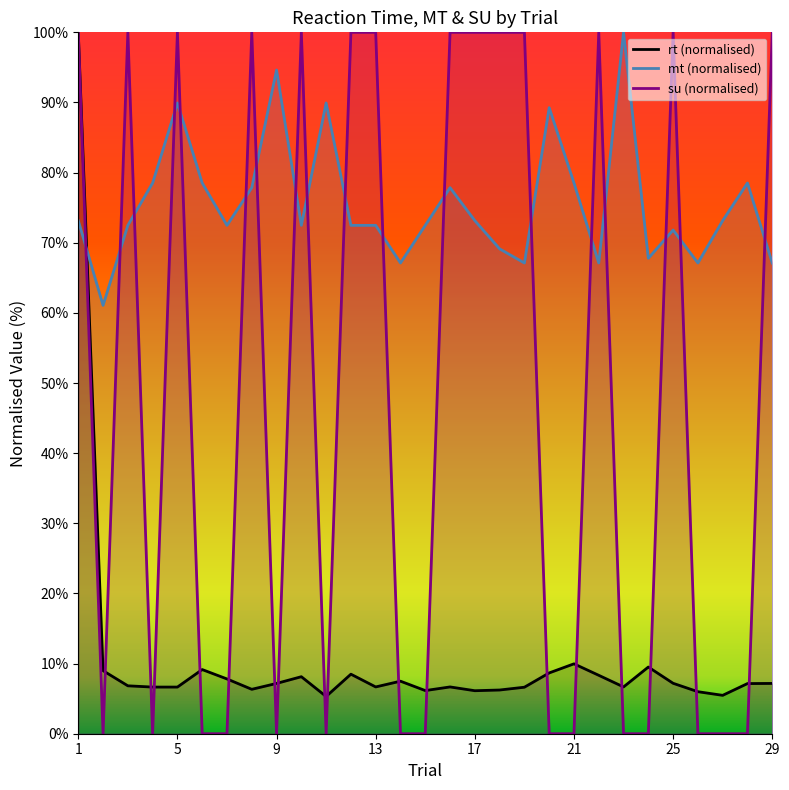

Reading left to right, what are all the values shown in this chart?

rt: 100.0	9.0	6.8	6.7	6.7	9.1	7.8	6.3	7.2	8.1	5.3	8.5	6.7	7.5	6.2	6.7	6.1	6.2	6.6	8.7	10.0	8.3	6.7	9.5	7.2	6.0	5.5	7.1	7.2
mt: 73.2	61.1	72.5	78.5	89.9	78.5	72.5	77.9	94.6	72.5	89.9	72.5	72.5	67.1	72.5	77.9	73.2	69.1	67.1	89.3	78.5	67.1	100.0	67.8	71.8	67.1	73.2	78.5	67.1
su: 100.0	0.0	100.0	0.0	100.0	0.0	0.0	100.0	0.0	100.0	0.0	100.0	100.0	0.0	0.0	100.0	100.0	100.0	100.0	0.0	0.0	100.0	0.0	0.0	100.0	0.0	0.0	0.0	100.0